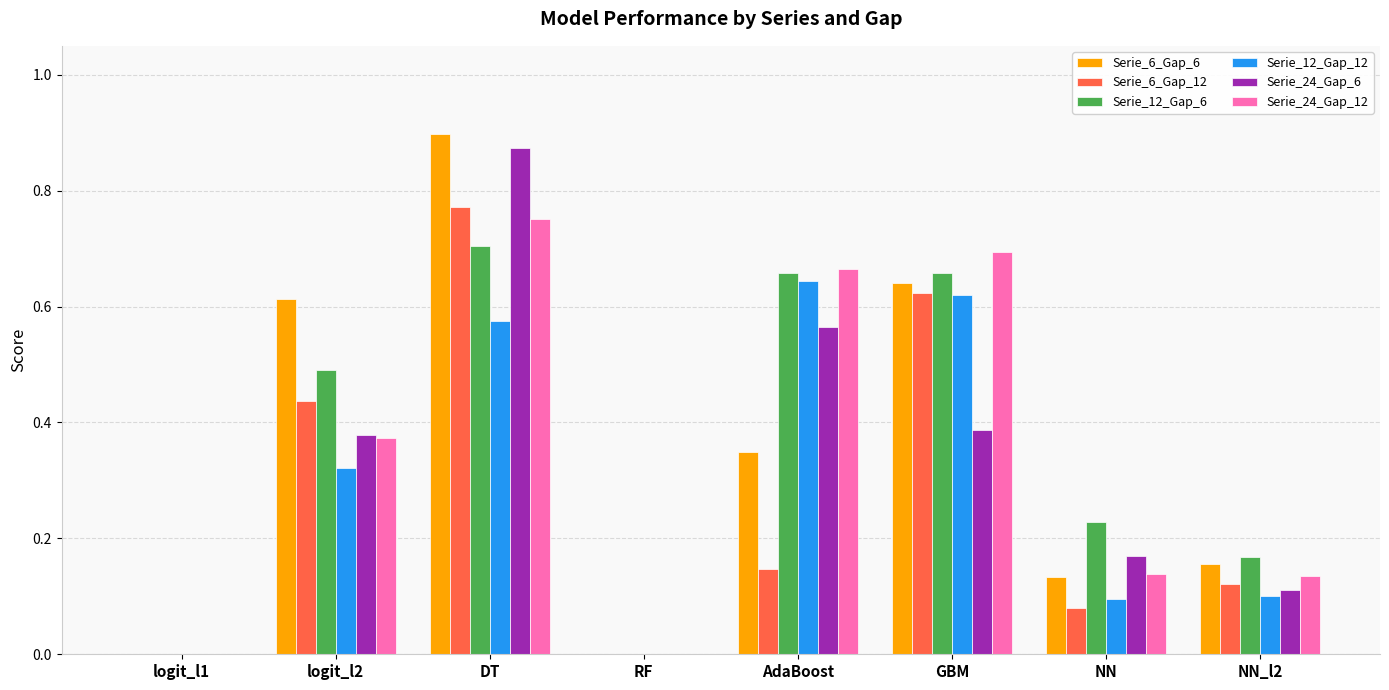

Which series has the largest total across all categories?

Serie_12_Gap_6